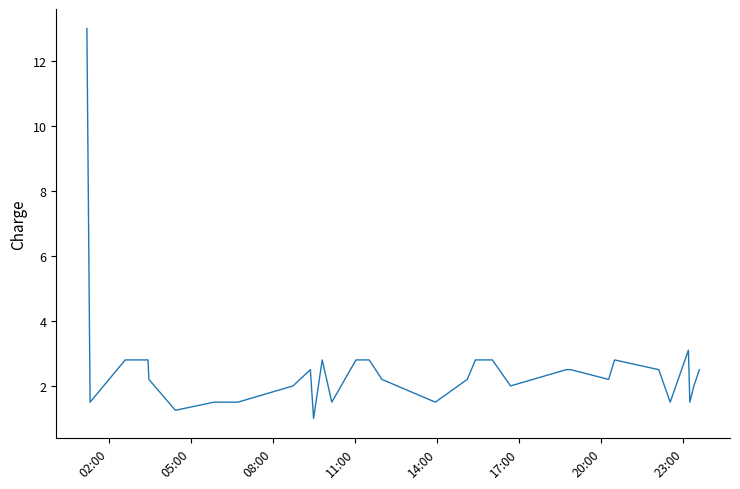

What is the minimum value shown in the chart?

1.0